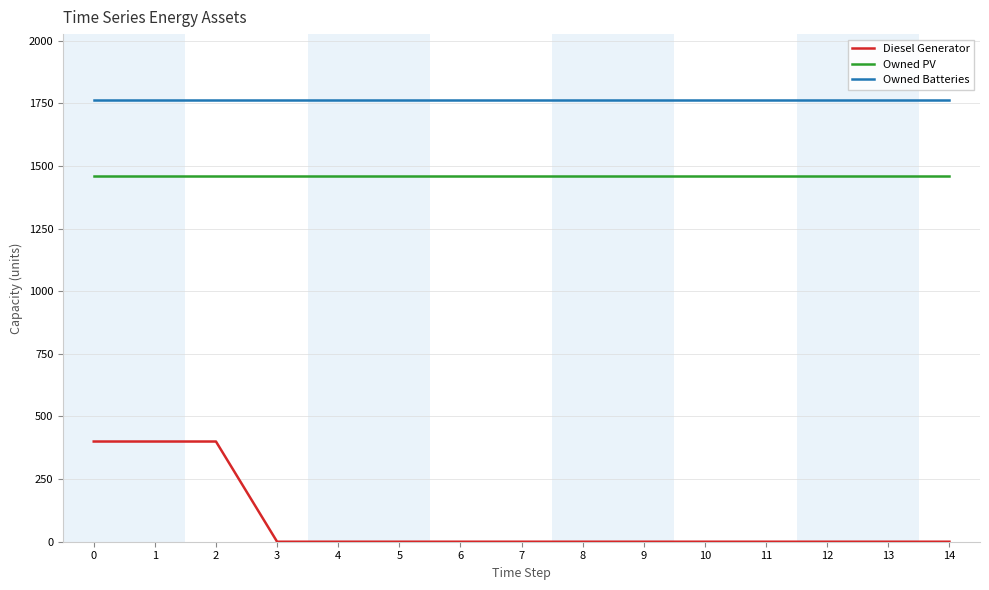

Rank the series by their maximum value, from highest to lowest.

Owned Batteries, Owned PV, Diesel Generator